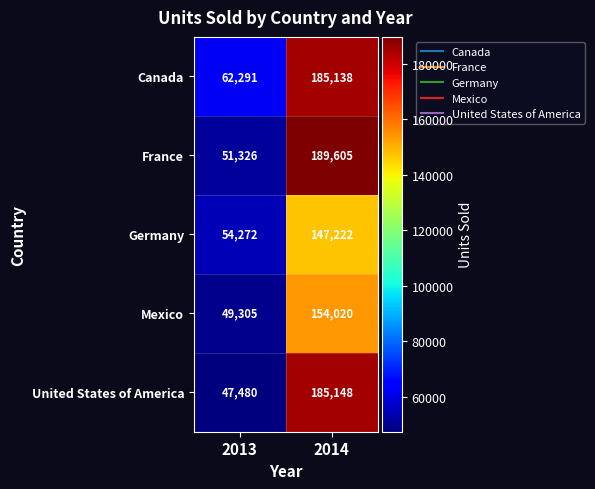

Reading right to left, transcribe all the data shown in this chart.

Canada: 2014=185138	2013=62291
France: 2014=189605	2013=51326
Germany: 2014=147222	2013=54272
Mexico: 2014=154020	2013=49305
United States of America: 2014=185148	2013=47480